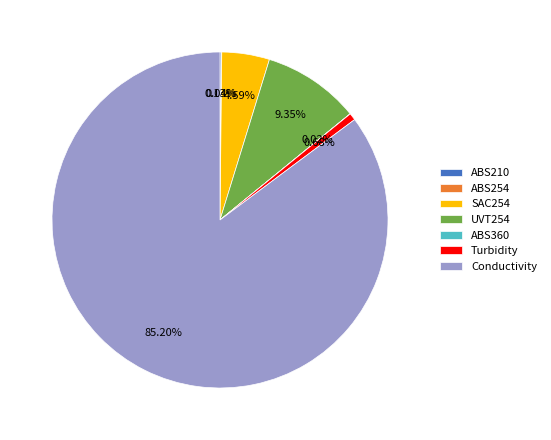

To the nearest percent, what is the combined percentage of Conductivity and SAC254?

90%